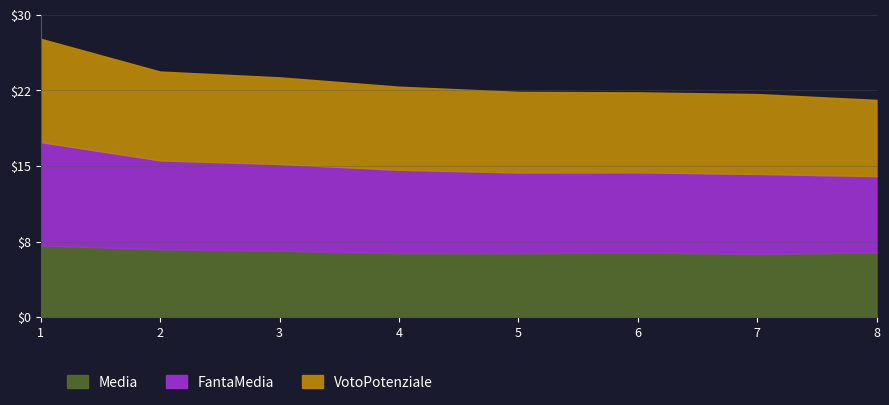

How many lines are shown in the chart?

3